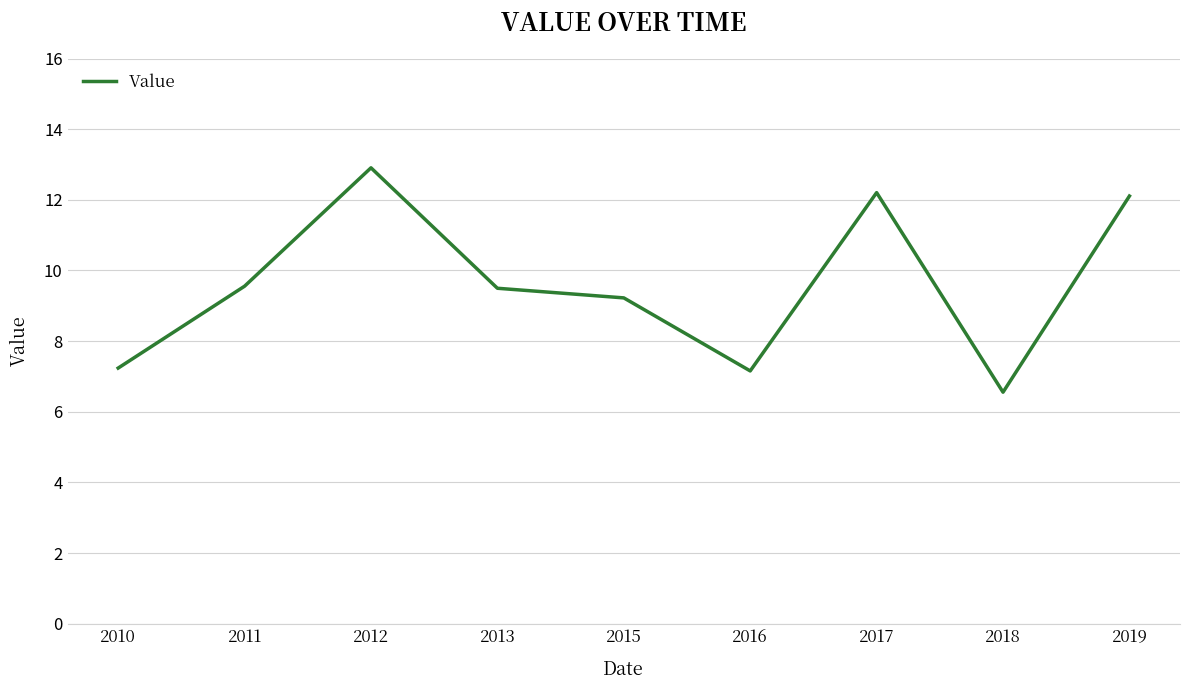

What is the sum of the values at 2017 and 2018?

18.8